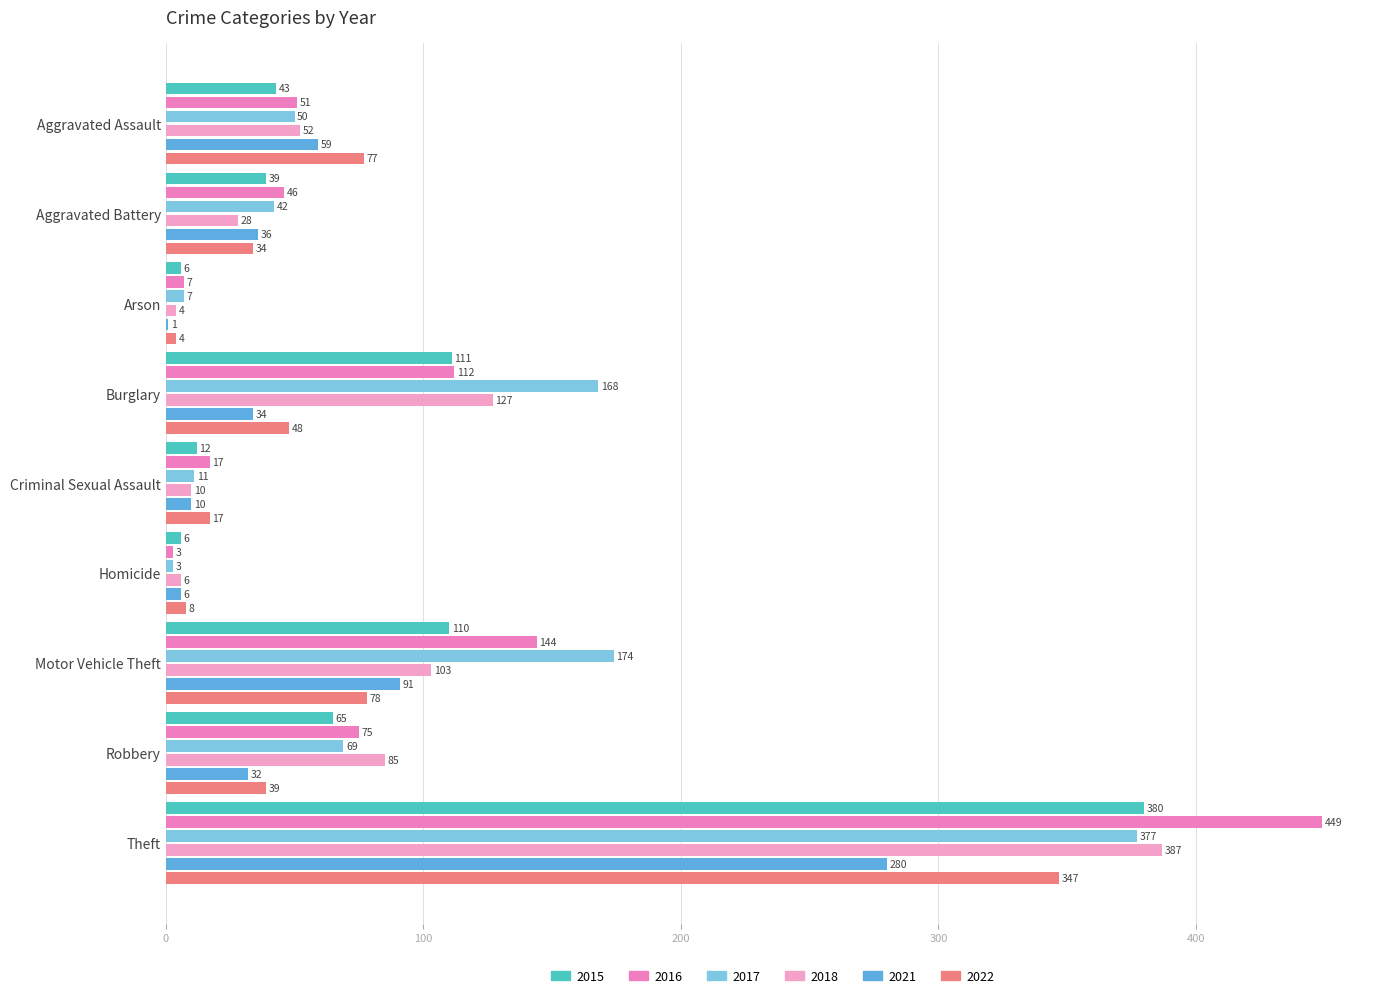

What is the difference between the second highest and minimum values in the 2022 series?

74